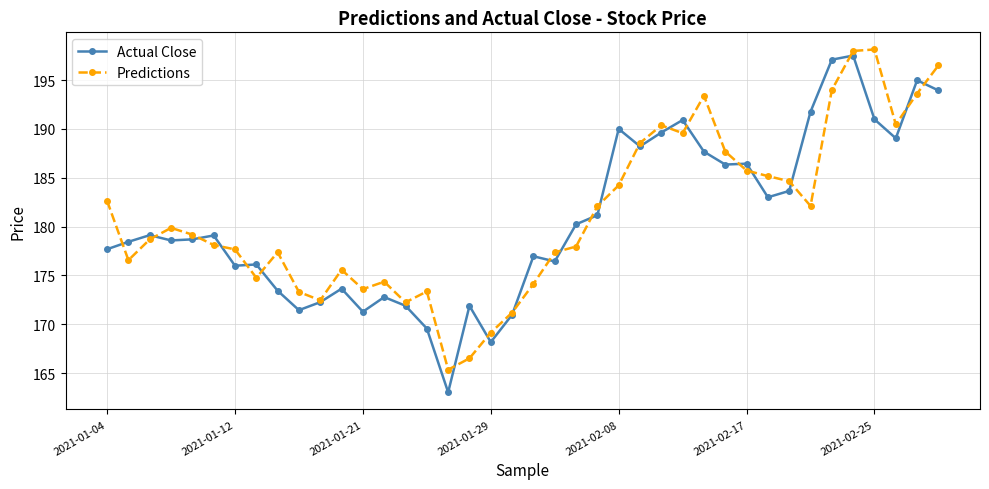

How many values in the Actual Close series exceed 179?

20